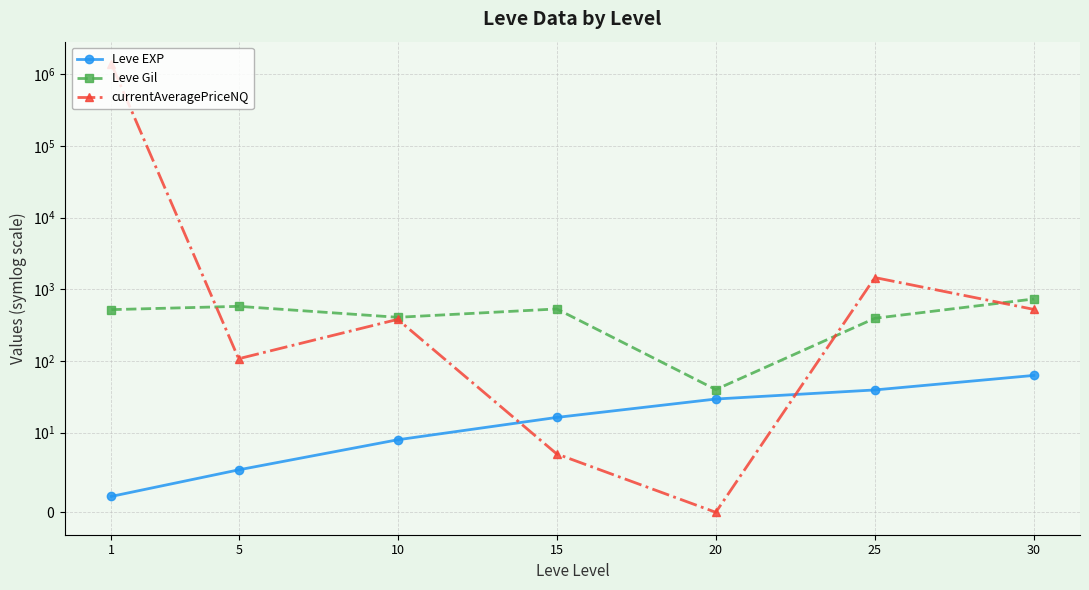

Which series has the largest range (max minus min)?

currentAveragePriceNQ